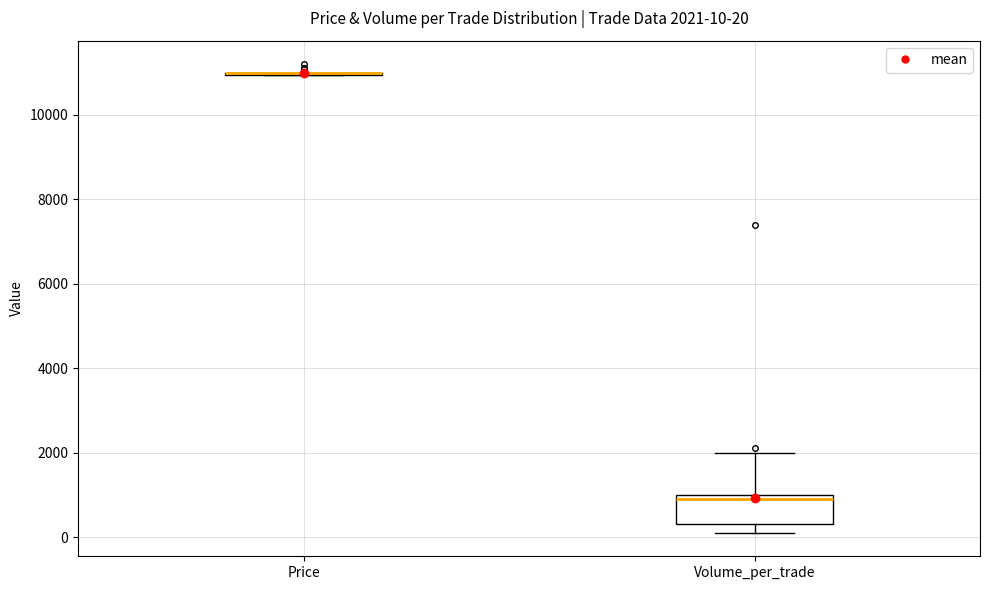

Which box is the tallest, from its lower edge to its upper edge?

Volume_per_trade